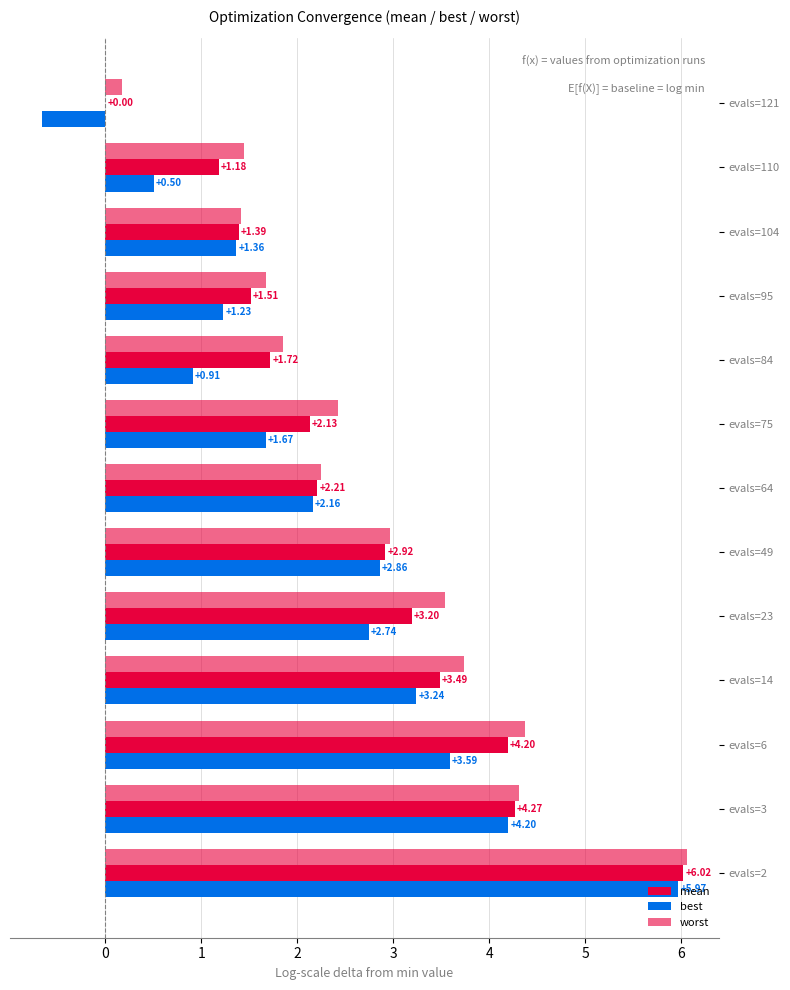

How many series are shown in this chart?

3